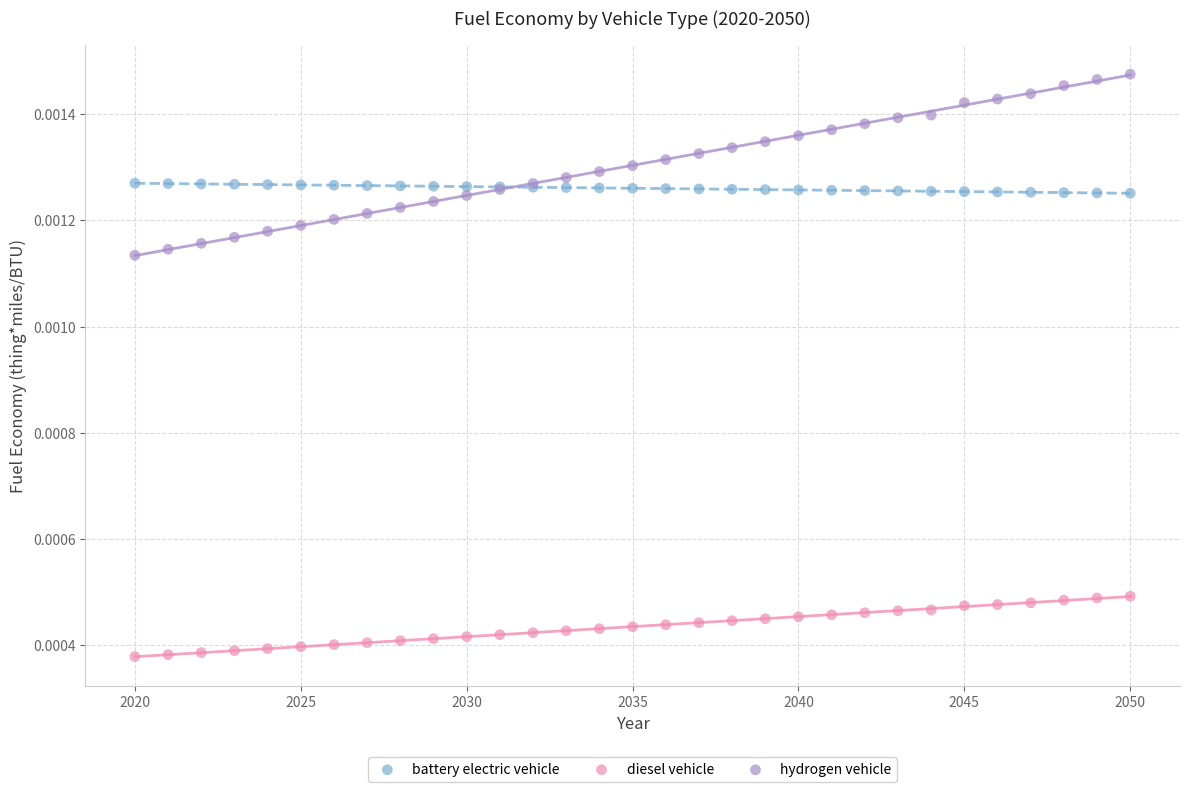

Which series contains the lowest Y value?

diesel vehicle